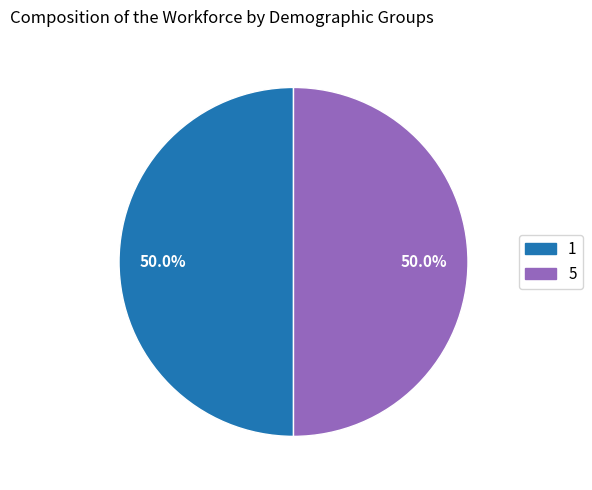

How many slices are in this pie chart?

2